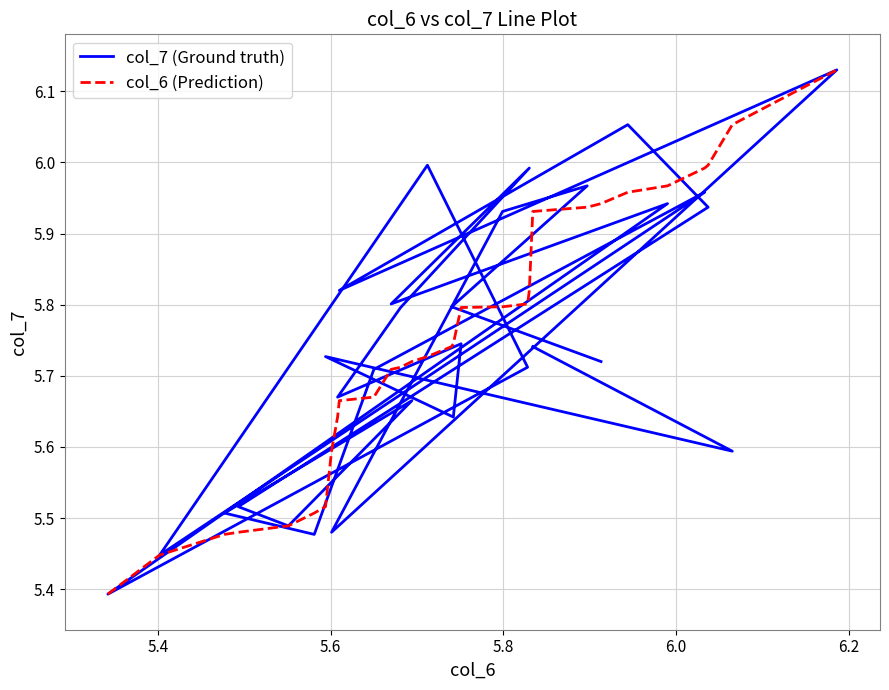

What is the average value of the col_7 (Ground truth) series?

5.7